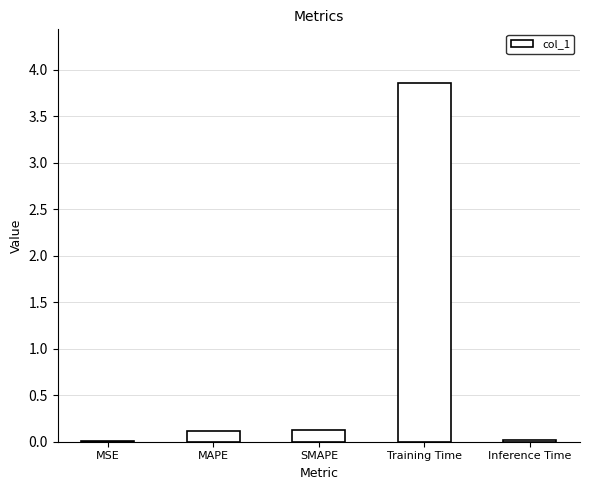

The chart shows a value of 0.0 at Inference Time. True or false?

True